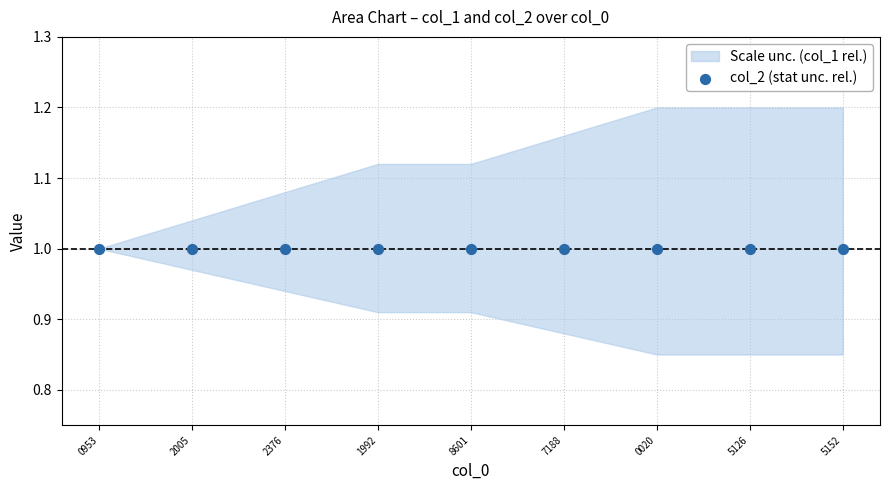

Which series has the widest spread of Y values?

col_1